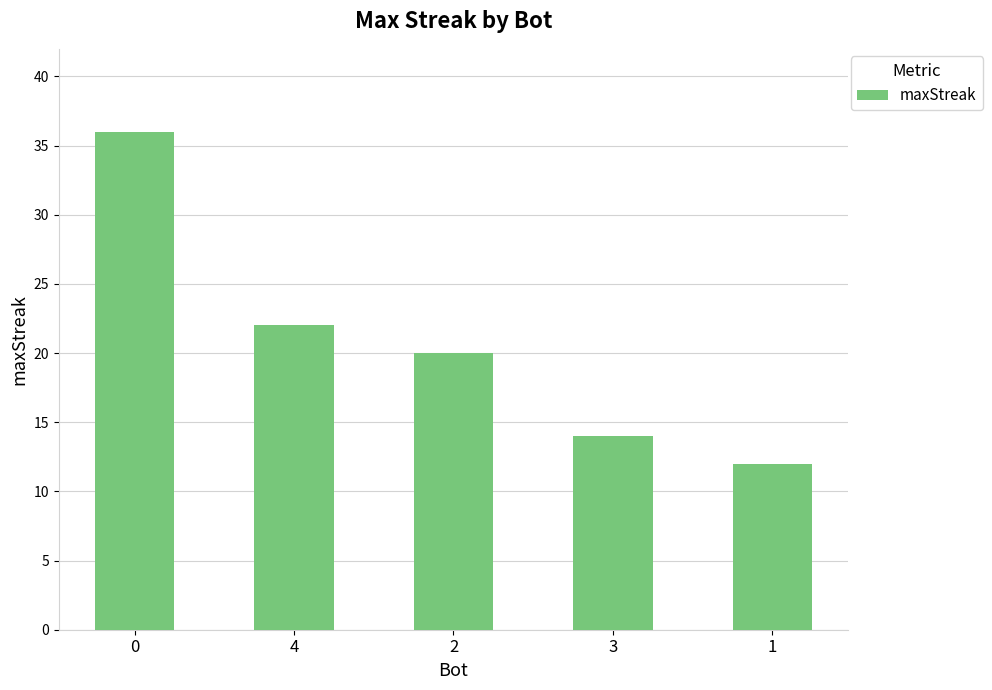

List the labels in order of value, smallest first.

1, 3, 2, 4, 0